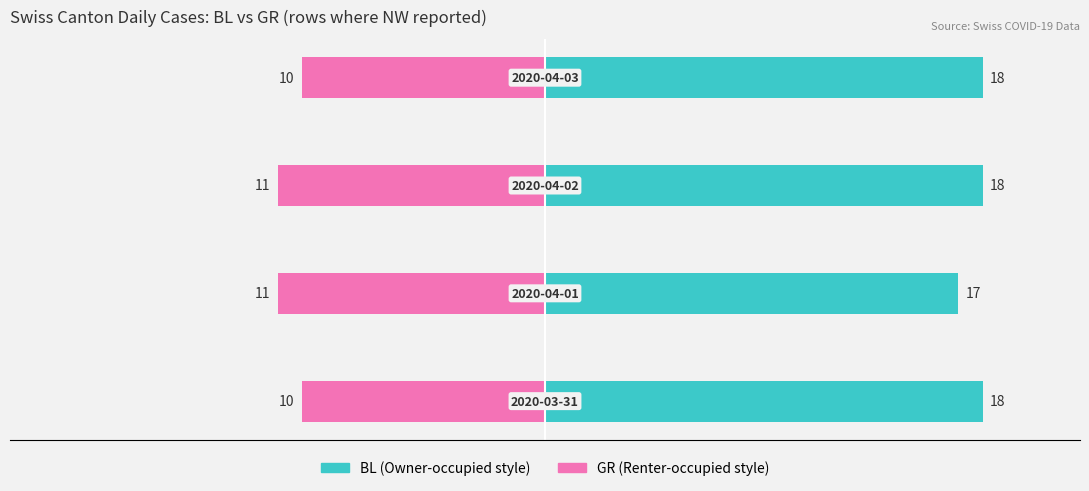

How many data points does each series have?

4